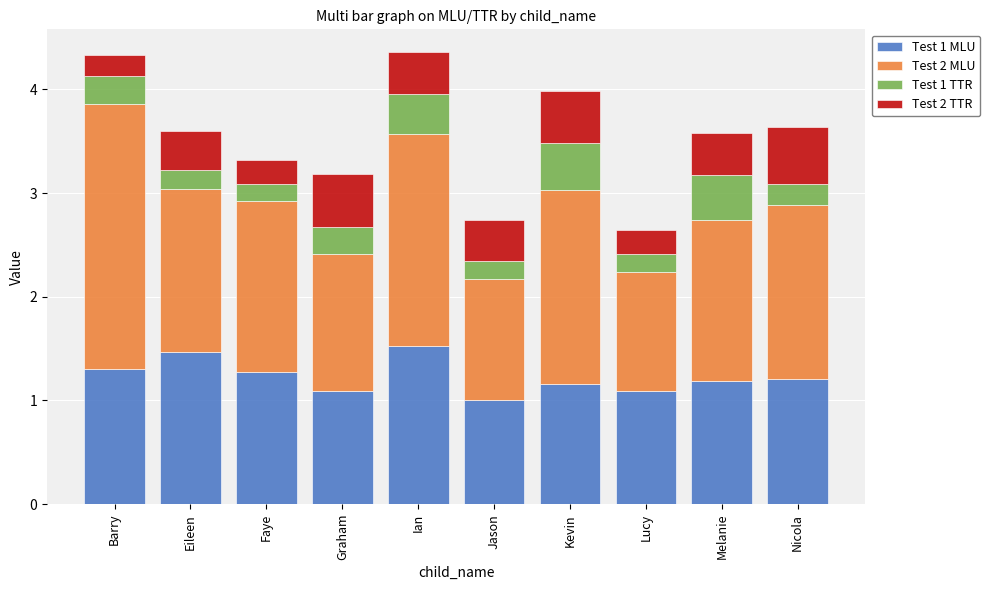

What is the difference between the second highest and second lowest values in the Test 1 MLU series?

0.4